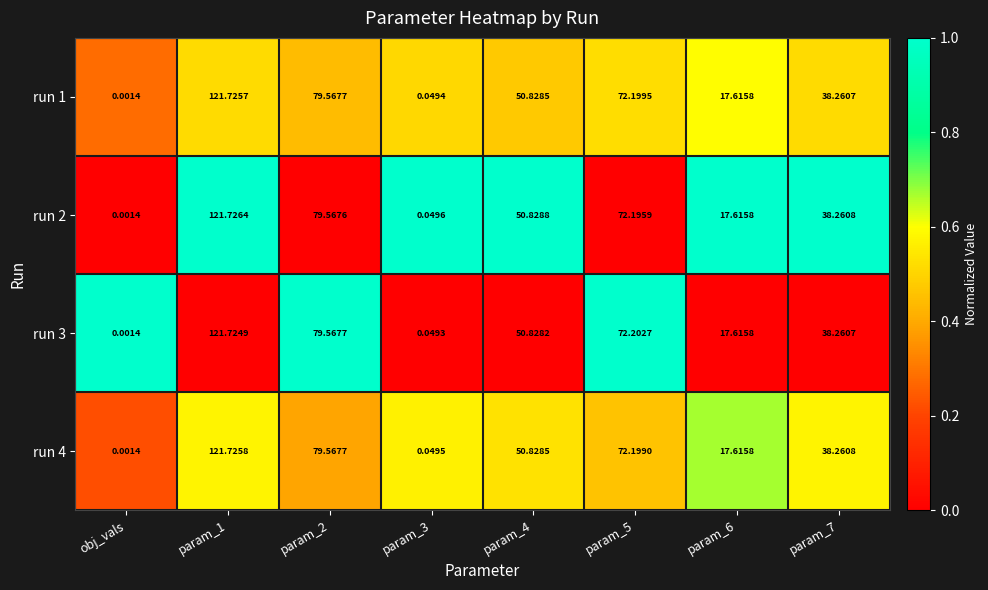

Is the value of run 3 at param_3 greater than the value of run 4 at obj_vals?

Yes